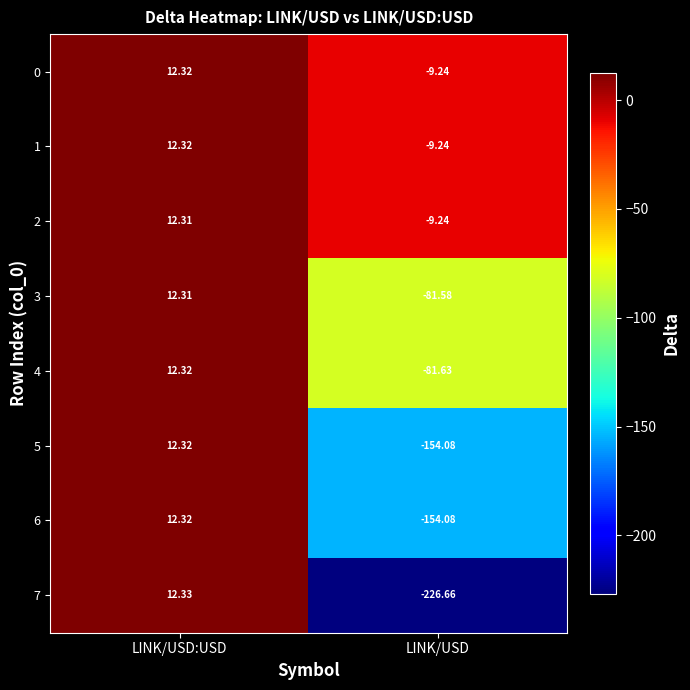

At which category is the sum across all series the highest?

LINK/USD:USD